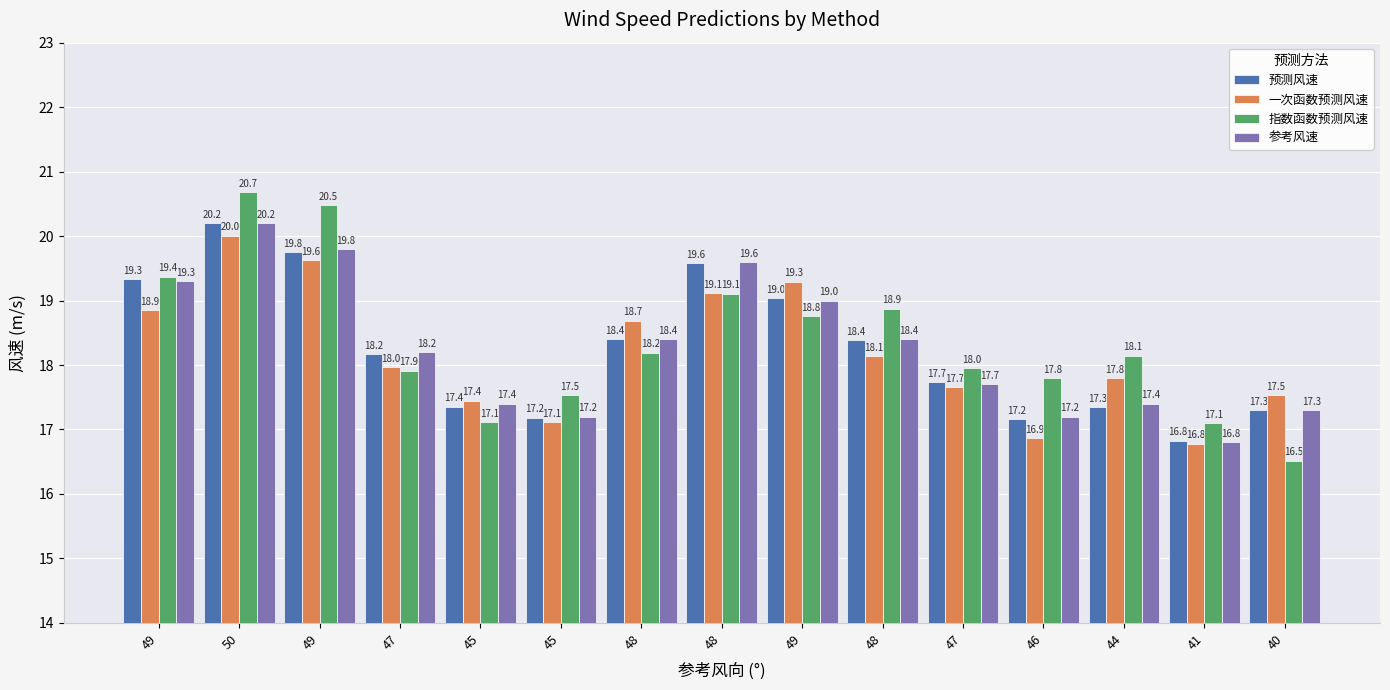

Reading right to left, extract all data points from this chart.

预测风速: 40=17.3	41=16.8	44=17.3	46=17.2	47=17.7	48=18.4	49=19.0	48=19.6	48=18.4	45=17.2	45=17.4	47=18.2	49=19.8	50=20.2	49=19.3
一次函数预测风速: 40=17.5	41=16.8	44=17.8	46=16.9	47=17.7	48=18.1	49=19.3	48=19.1	48=18.7	45=17.1	45=17.4	47=18.0	49=19.6	50=20.0	49=18.9
指数函数预测风速: 40=16.5	41=17.1	44=18.1	46=17.8	47=18.0	48=18.9	49=18.8	48=19.1	48=18.2	45=17.5	45=17.1	47=17.9	49=20.5	50=20.7	49=19.4
参考风速: 40=17.3	41=16.8	44=17.4	46=17.2	47=17.7	48=18.4	49=19.0	48=19.6	48=18.4	45=17.2	45=17.4	47=18.2	49=19.8	50=20.2	49=19.3